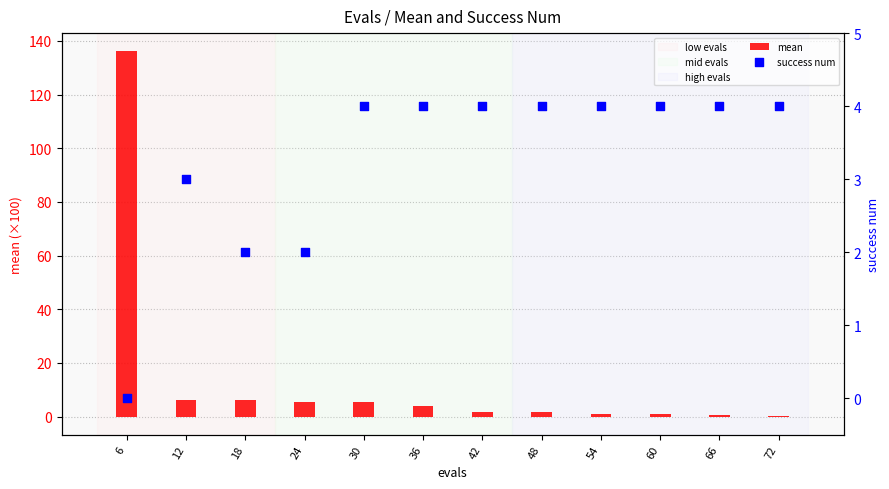

At how many categories does at least one series exceed 121?

1